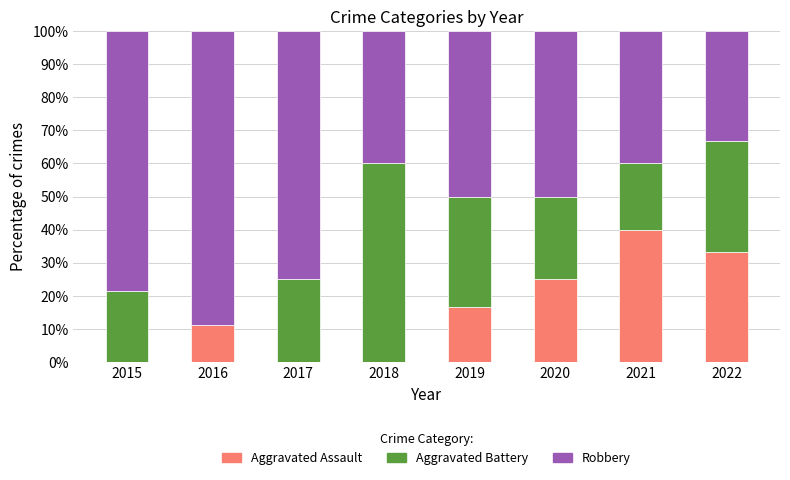

What is the maximum value for Aggravated Assault?

40.0